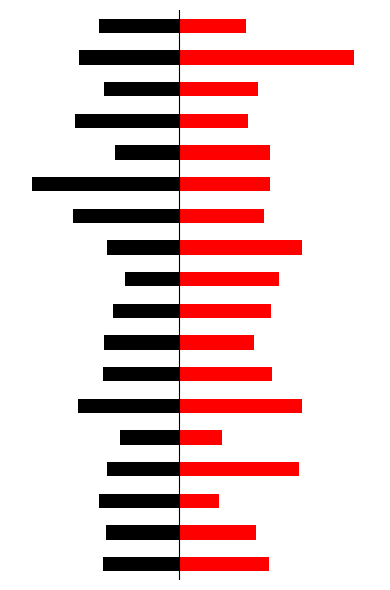

Which category has the highest value across all series?

16